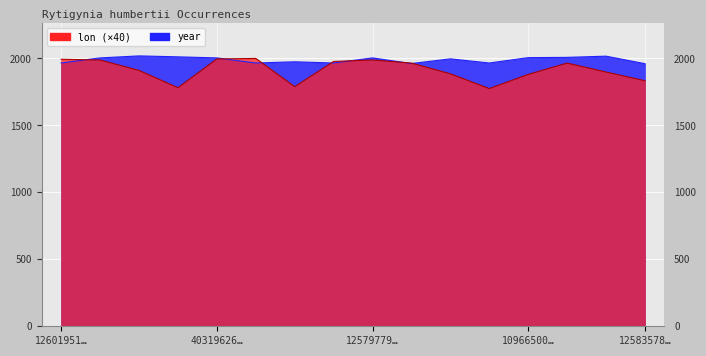

How many intersections are there between lon and year?

7